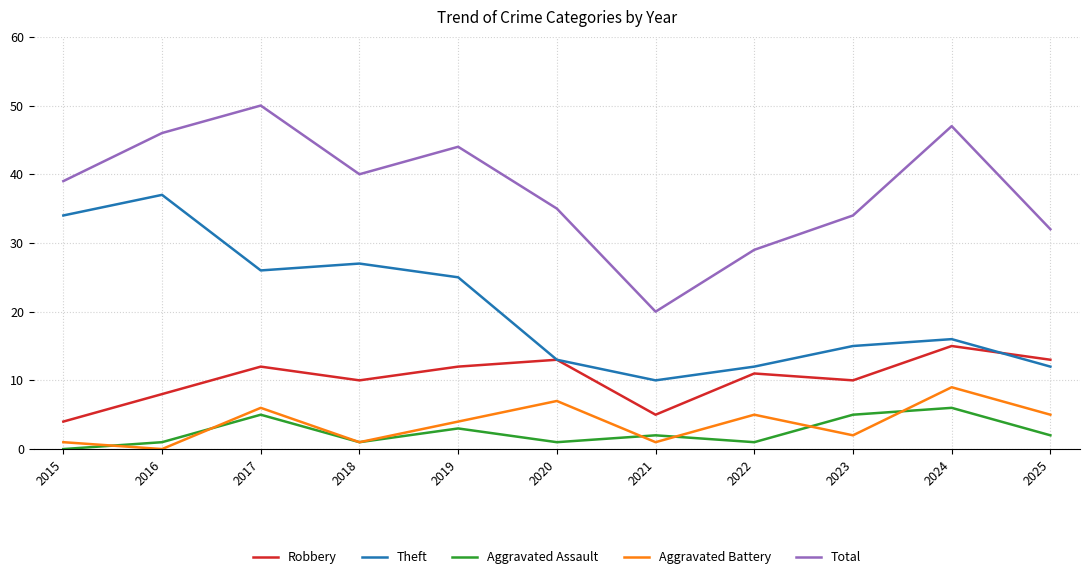

What are all the series names shown in the legend?

Robbery, Theft, Aggravated Assault, Aggravated Battery, Total